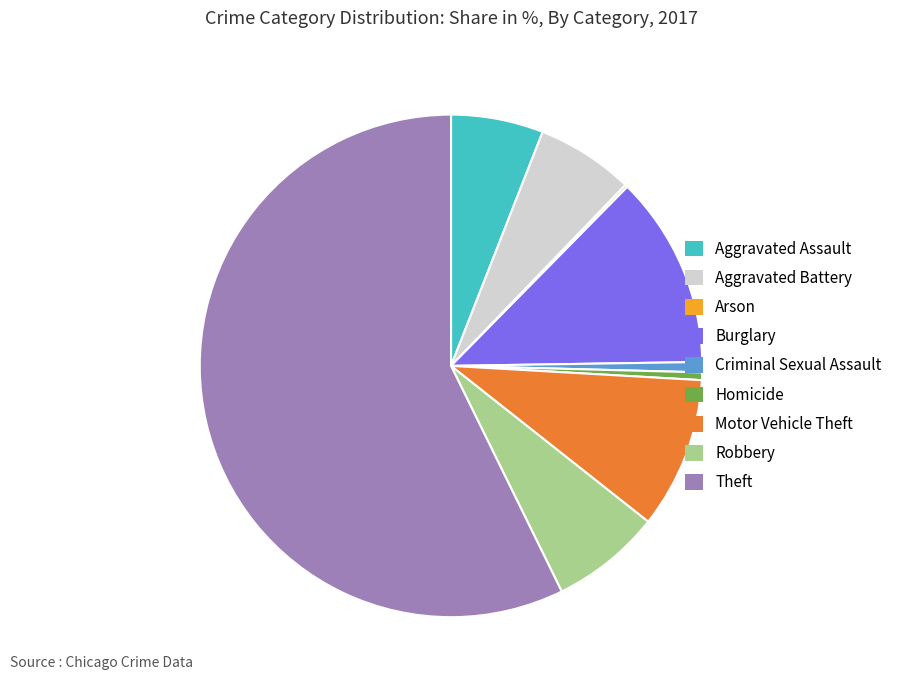

The Homicide slice represents 0% of the pie. True or false?

True